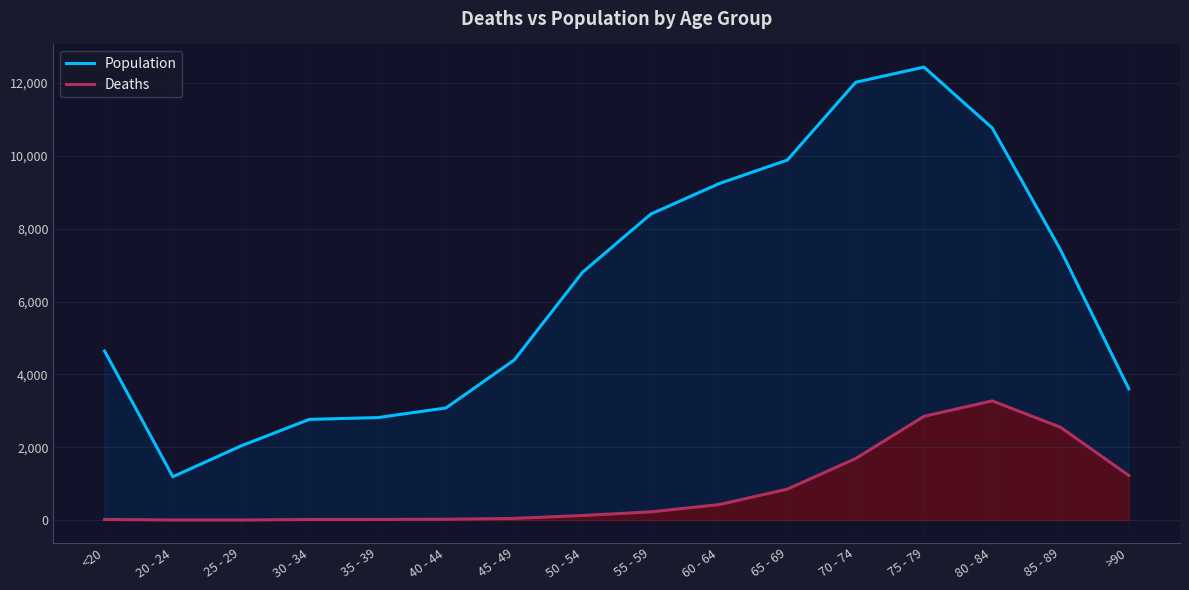

Reading left to right, extract all data points from this chart.

Population: <20=4641	20 - 24=1191	25 - 29=2038	30 - 34=2765	35 - 39=2814	40 - 44=3078	45 - 49=4396	50 - 54=6803	55 - 59=8400	60 - 64=9236	65 - 69=9883	70 - 74=12018	75 - 79=12434	80 - 84=10764	85 - 89=7417	>90=3604
Deaths: <20=18	20 - 24=4	25 - 29=3	30 - 34=17	35 - 39=18	40 - 44=24	45 - 49=47	50 - 54=126	55 - 59=227	60 - 64=426	65 - 69=850	70 - 74=1690	75 - 79=2848	80 - 84=3273	85 - 89=2548	>90=1224